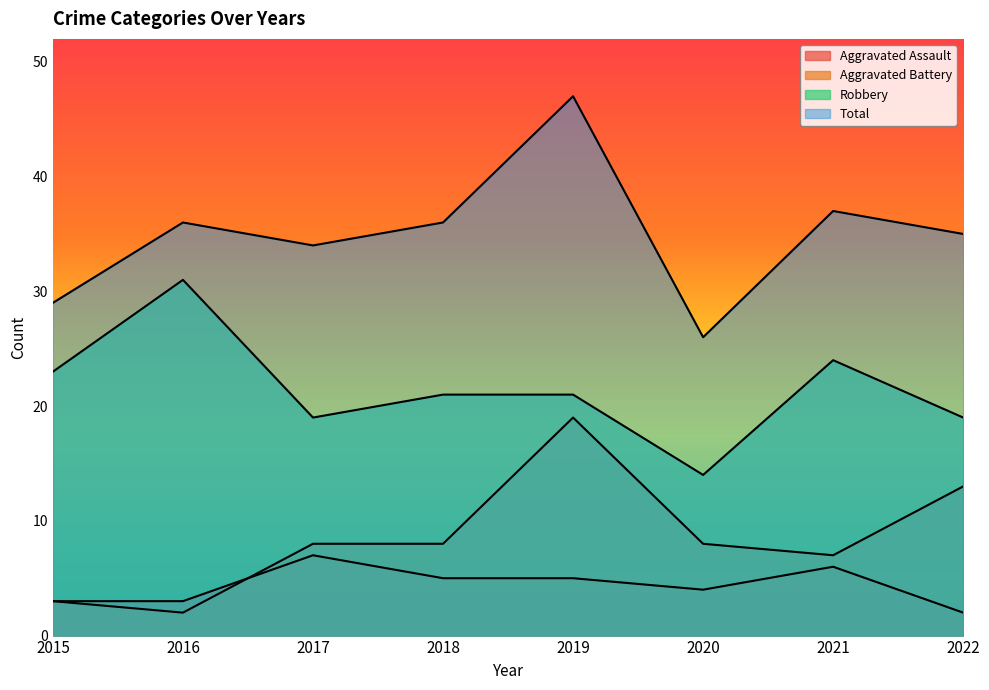

Is it true that Total equals 26 at 2020?

True